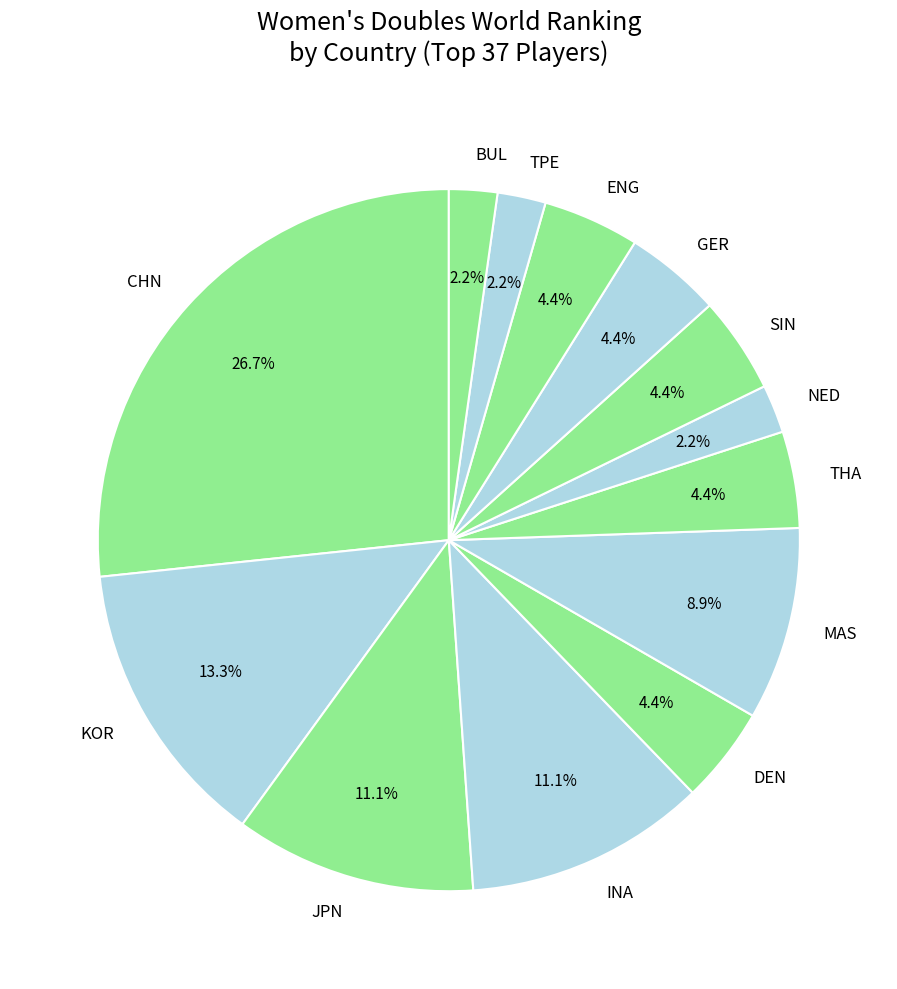

How many segments does this pie chart have?

13